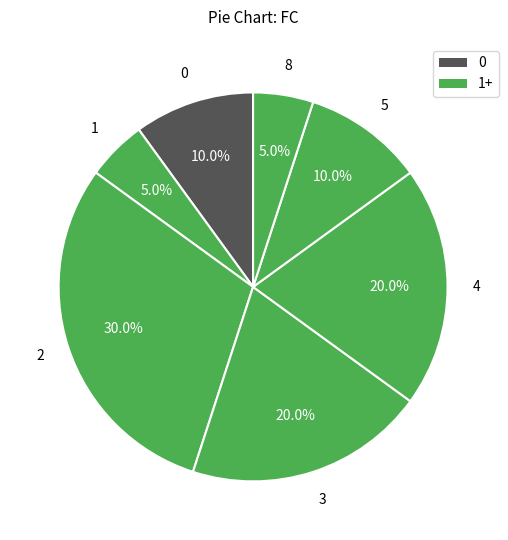

What is the largest slice in the pie chart?

2